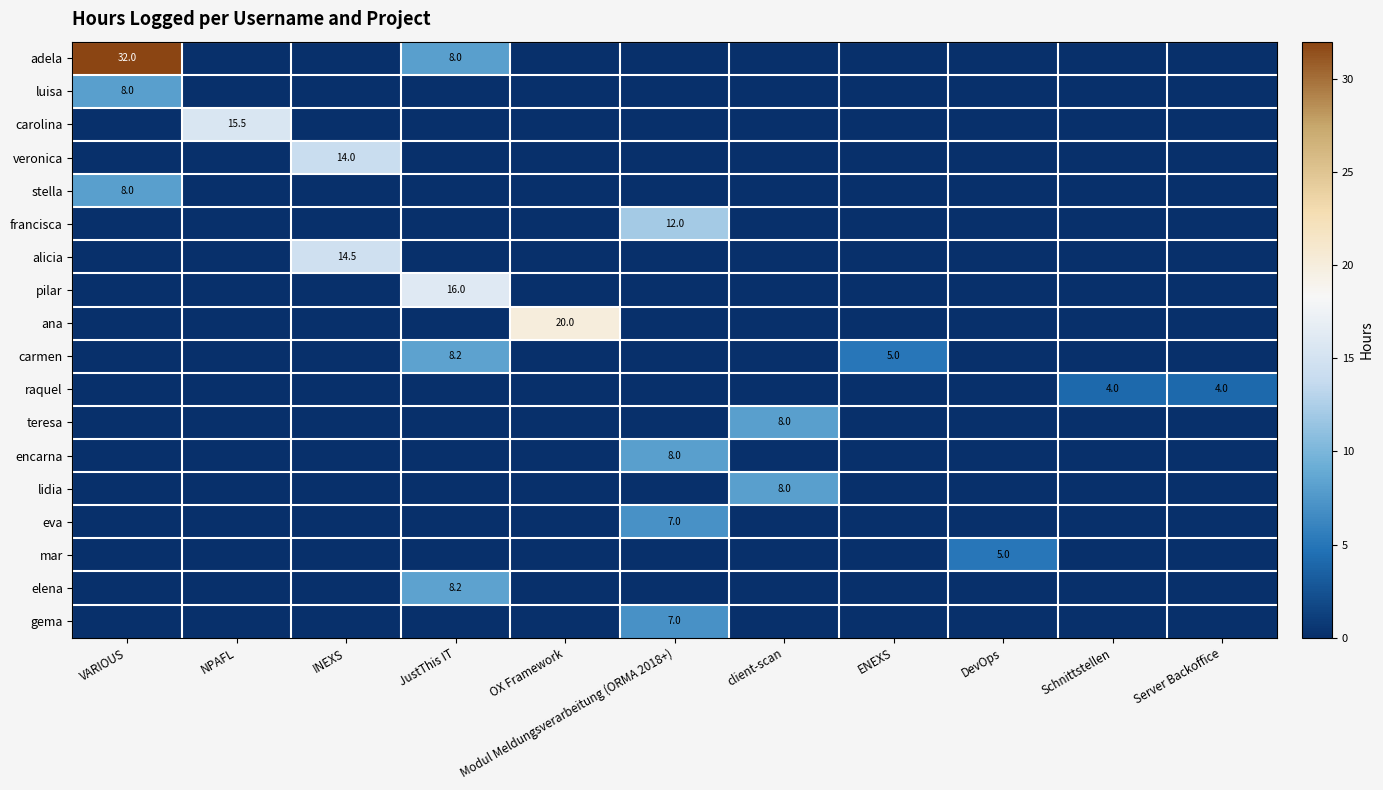

The eva series shows 2.3 at Modul Meldungsverarbeitung (ORMA 2018+). True or false?

False